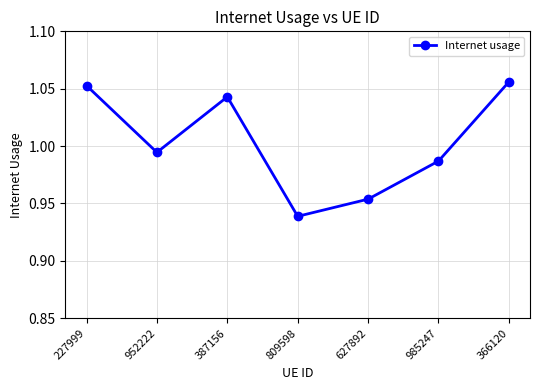

What is the sum of all values?

7.0